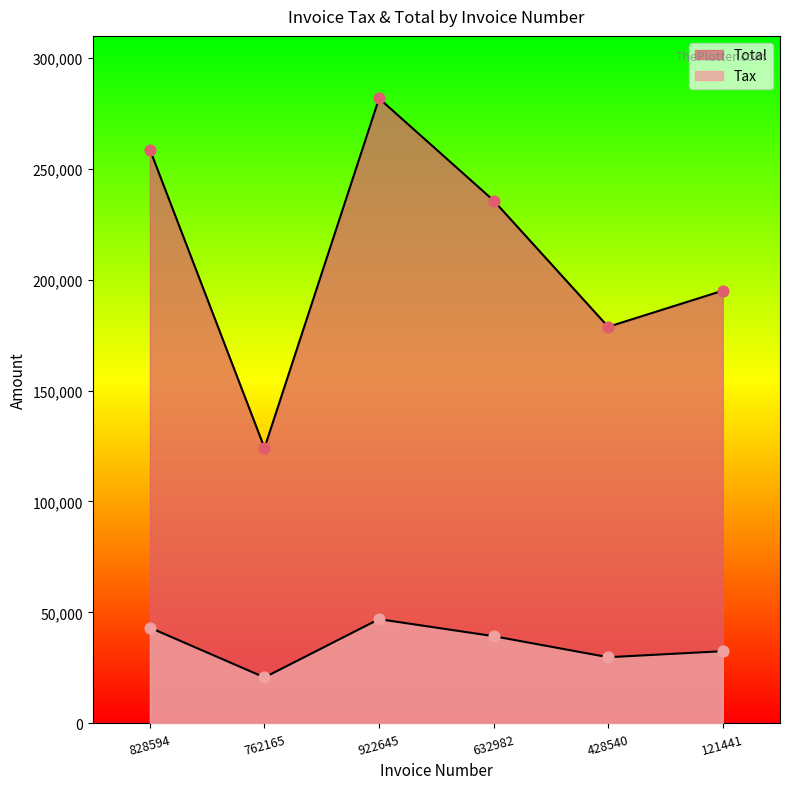

Is the value of Total at 922645 greater than the value of Tax at 121441?

Yes